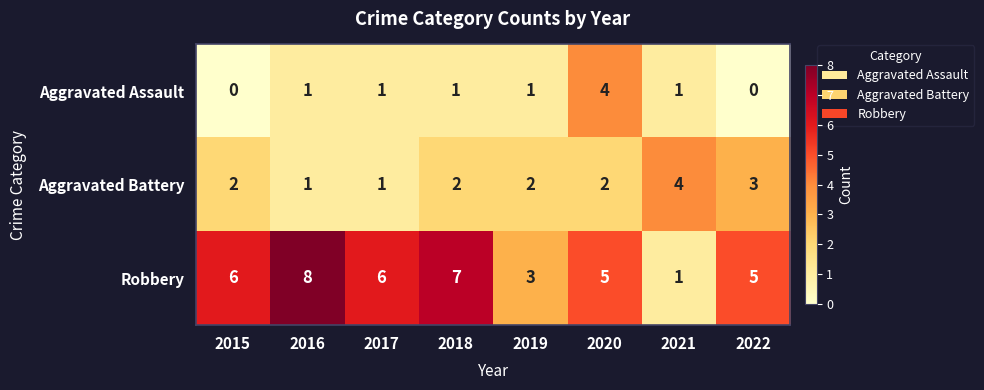

How many Aggravated Assault values are between 1 and 2?

5